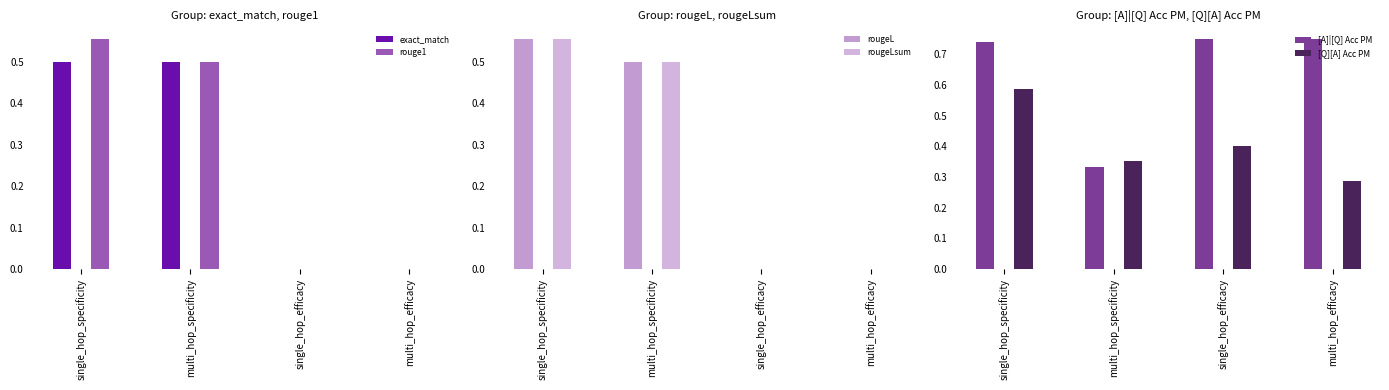

List the labels in order of rougeL value, largest first.

single_hop_specificity, multi_hop_specificity, single_hop_efficacy, multi_hop_efficacy